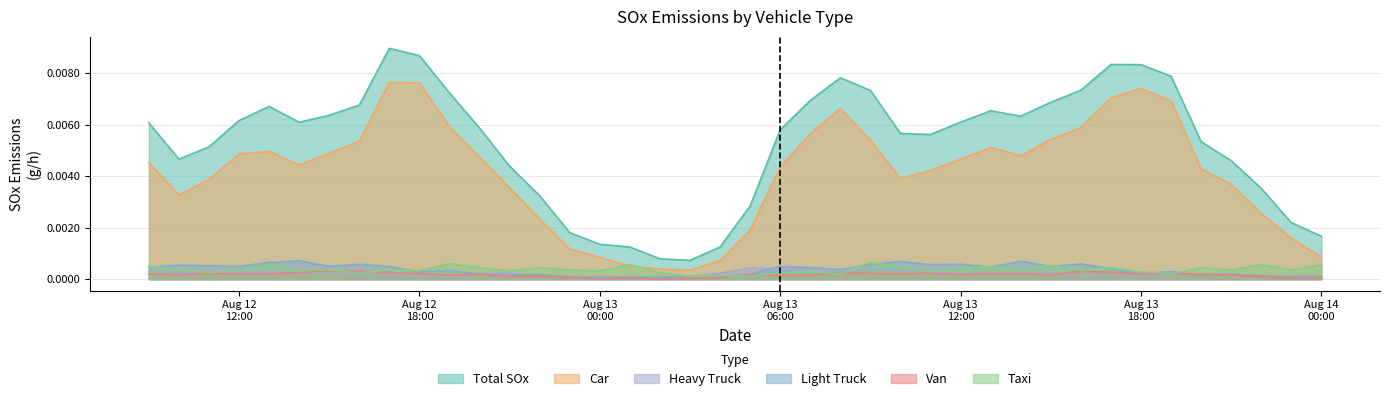

True or false: Taxi and Total SOx cross at least once.

False